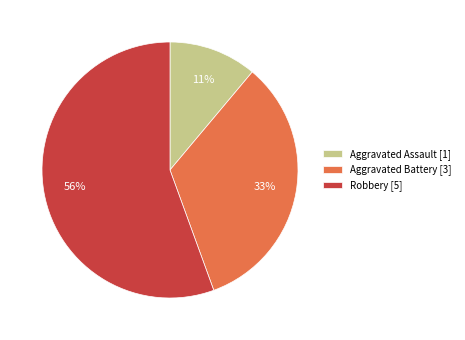

What is the largest slice in the pie chart?

Robbery [5]